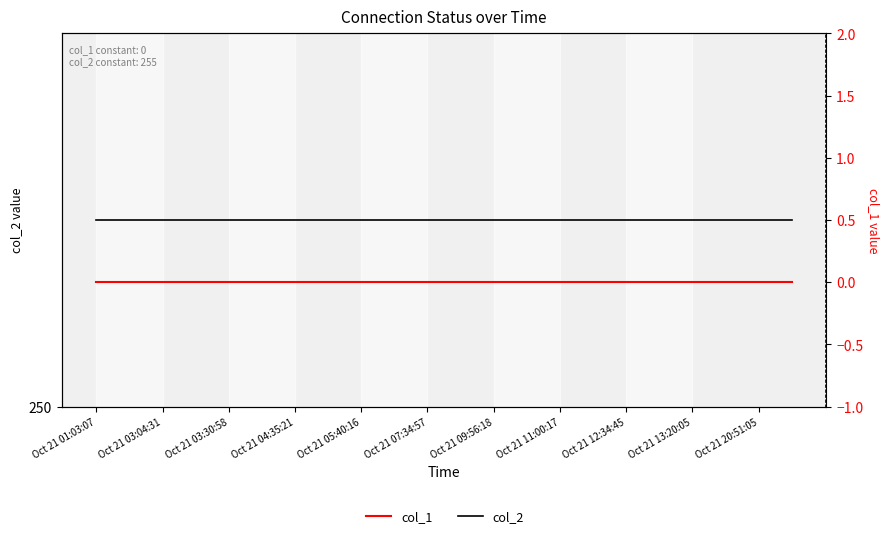

How many data points does each series have?

22